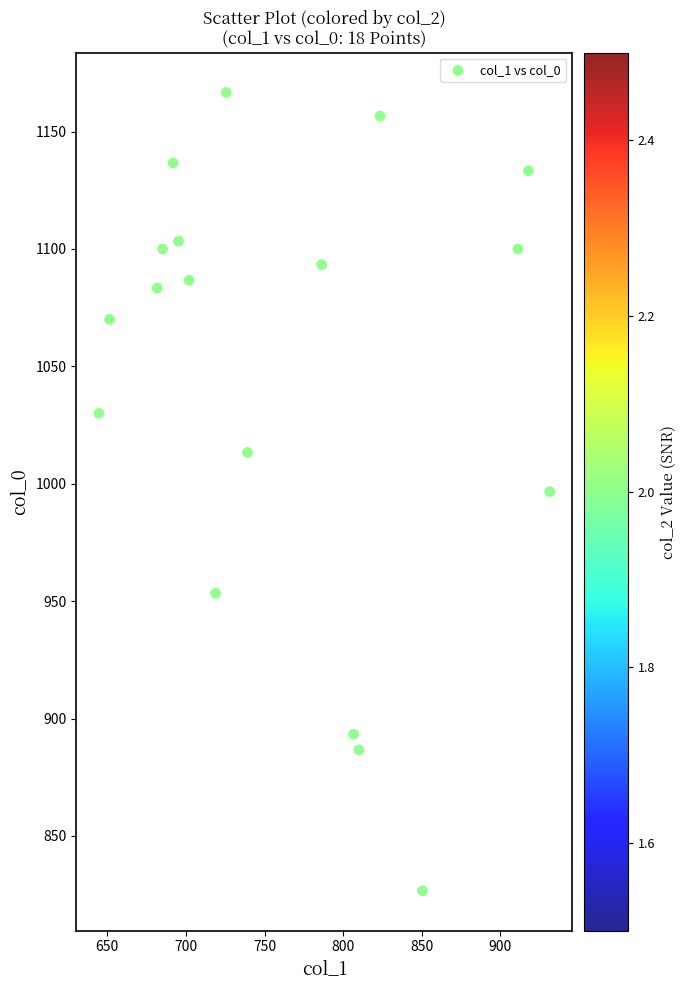

What is the range of X values (max minus min)?

286.9